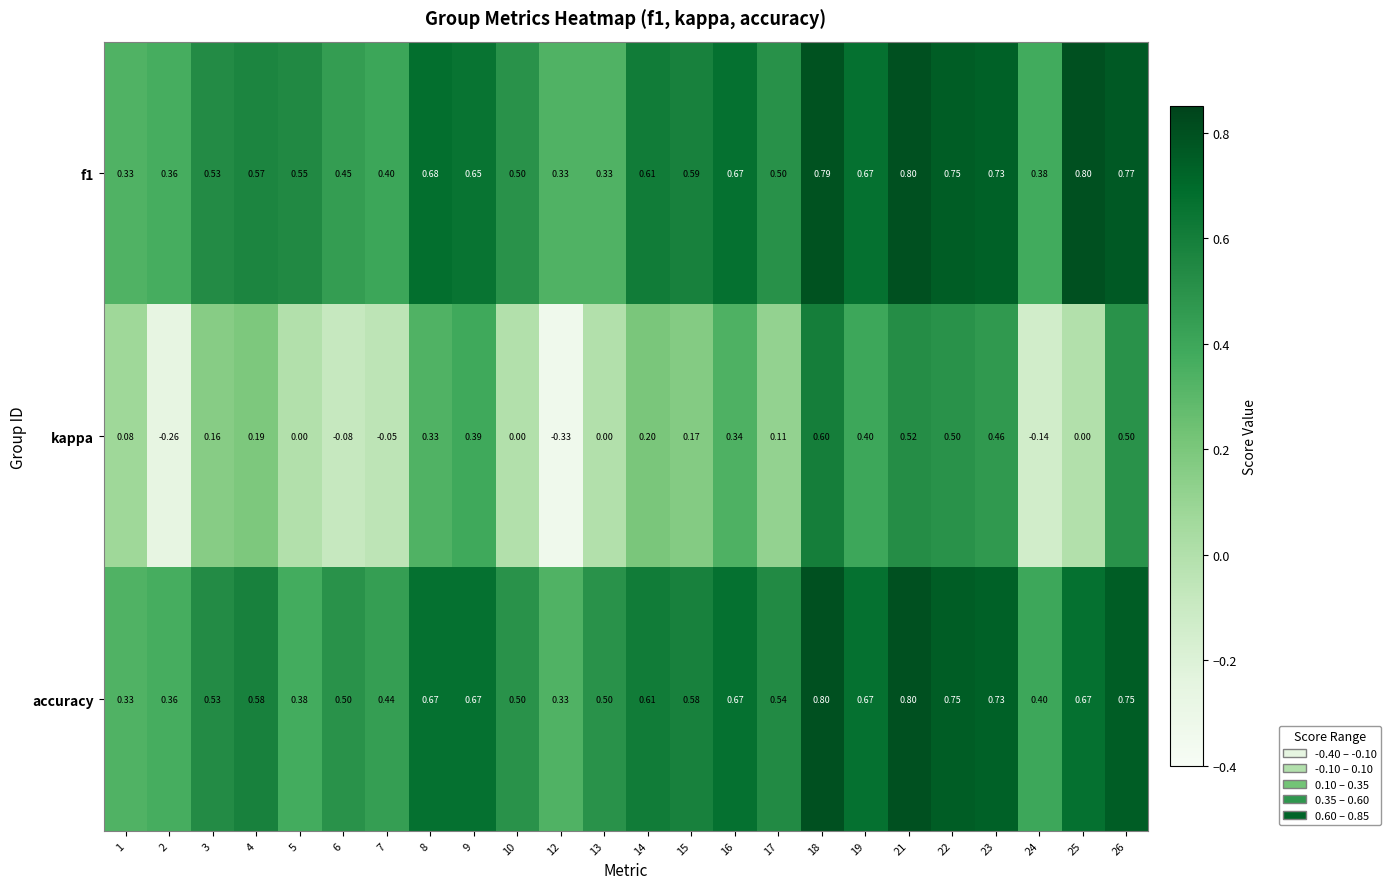

At which category is the sum across all series the highest?

18